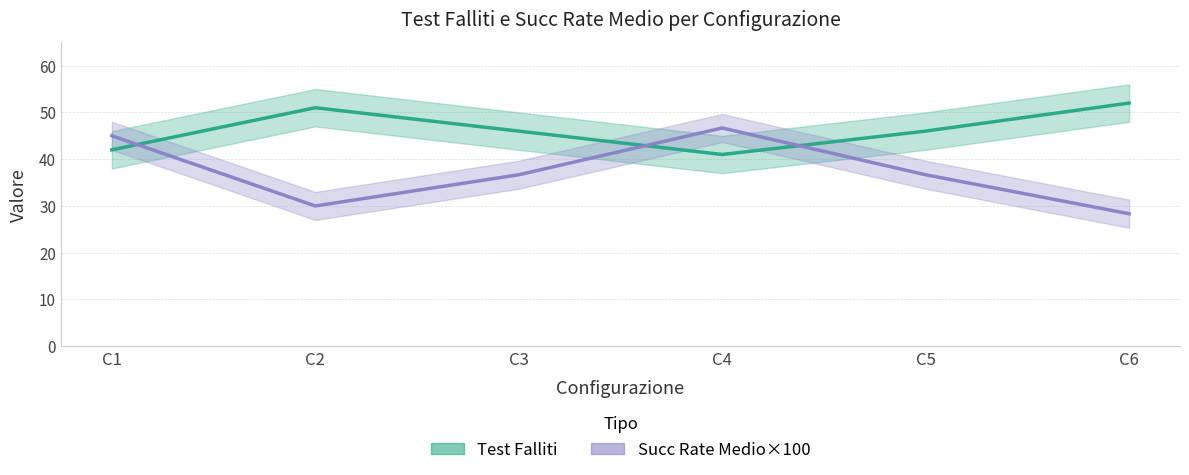

Is it true that Test Falliti equals 60.8 at C4?

False